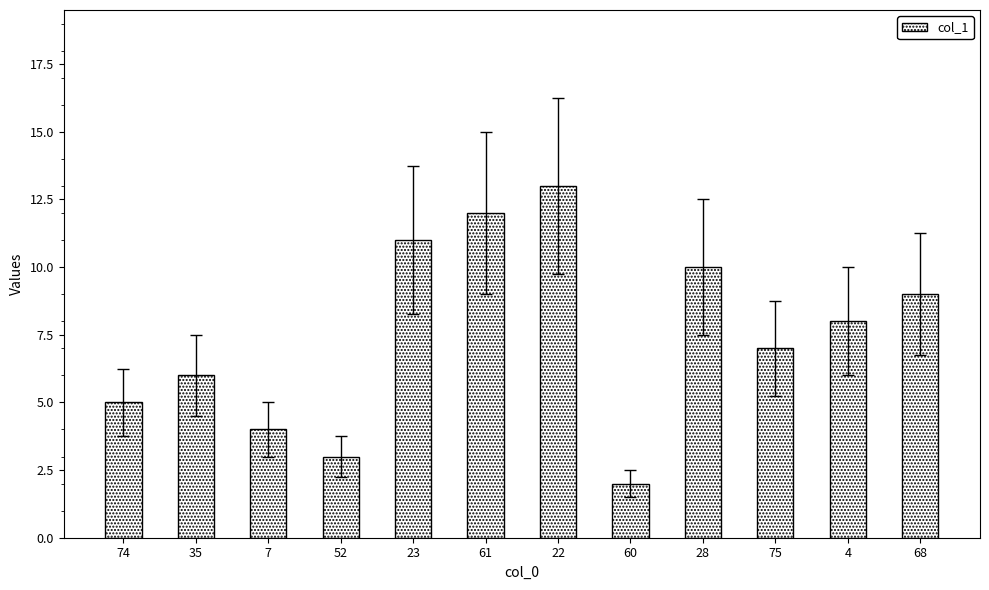

How many data points are less than 8?

6